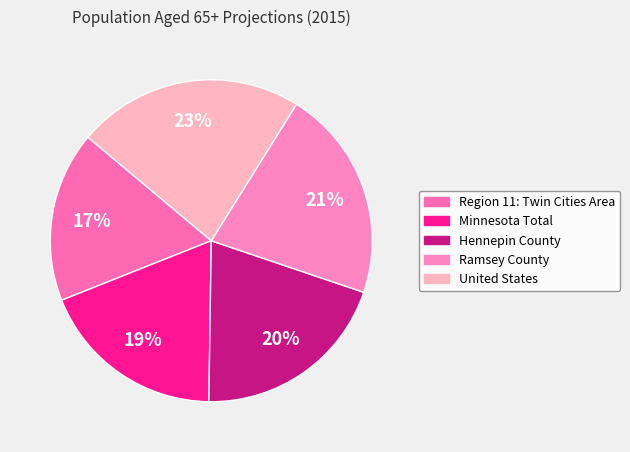

The Minnesota Total slice represents 13% of the pie. True or false?

False